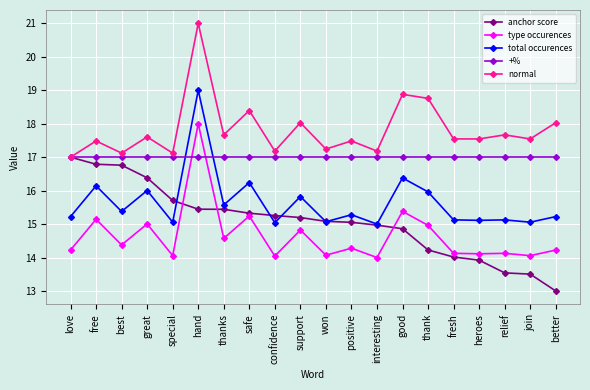

Between love and join, which series saw the biggest shift?

anchor score